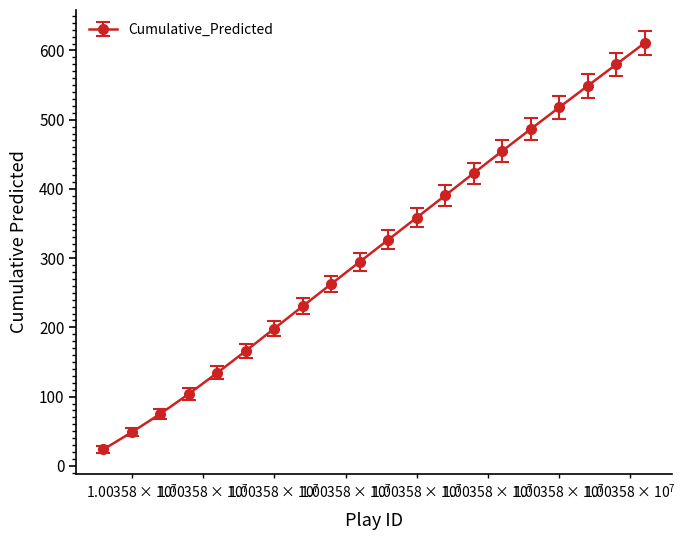

What is the greatest value displayed?

610.8